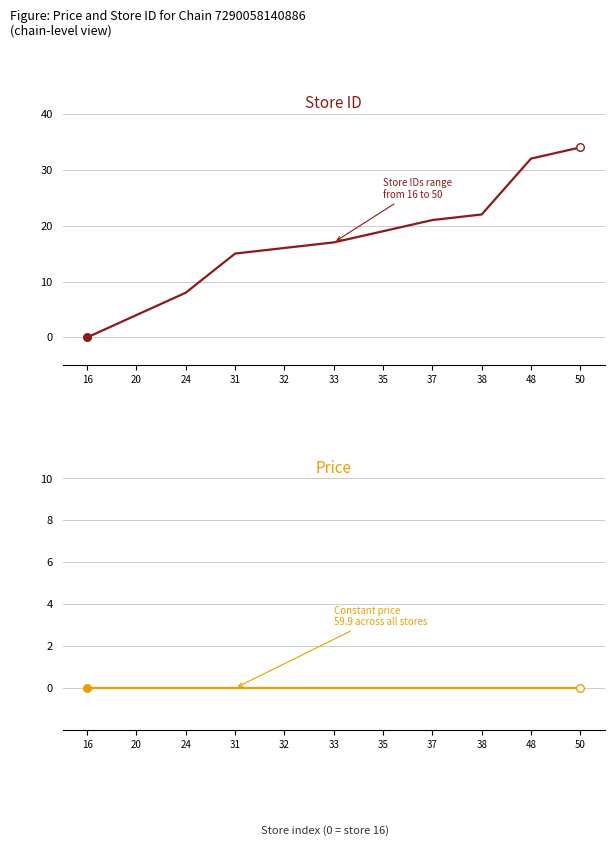

Which series has the widest spread of Y values?

store_id